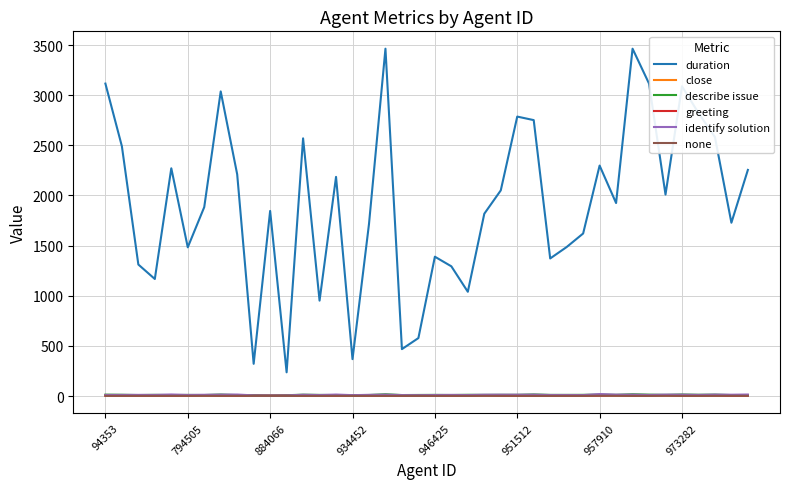

True or false: identify solution and duration cross at least once.

False